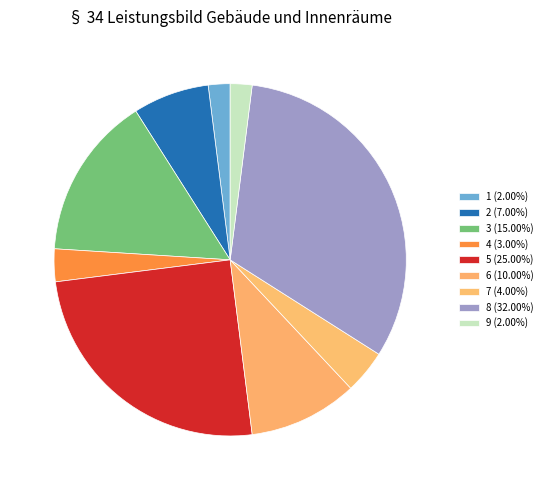

True or false: 3 accounts for 15% of the total.

True